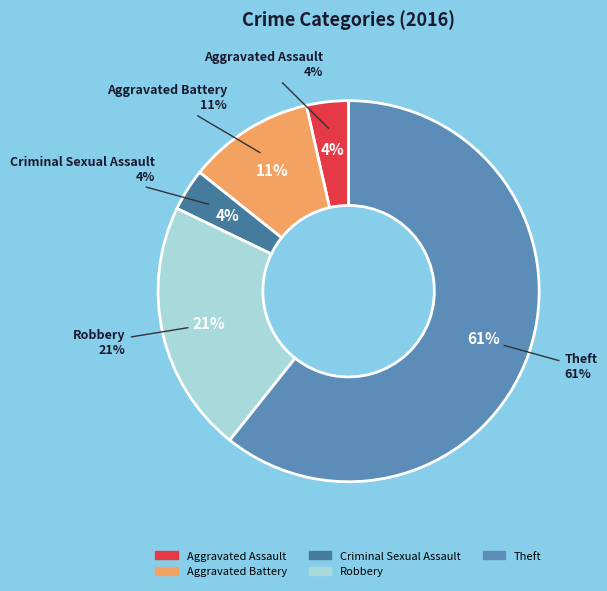

How much of the chart is everything except Theft?

39.3%